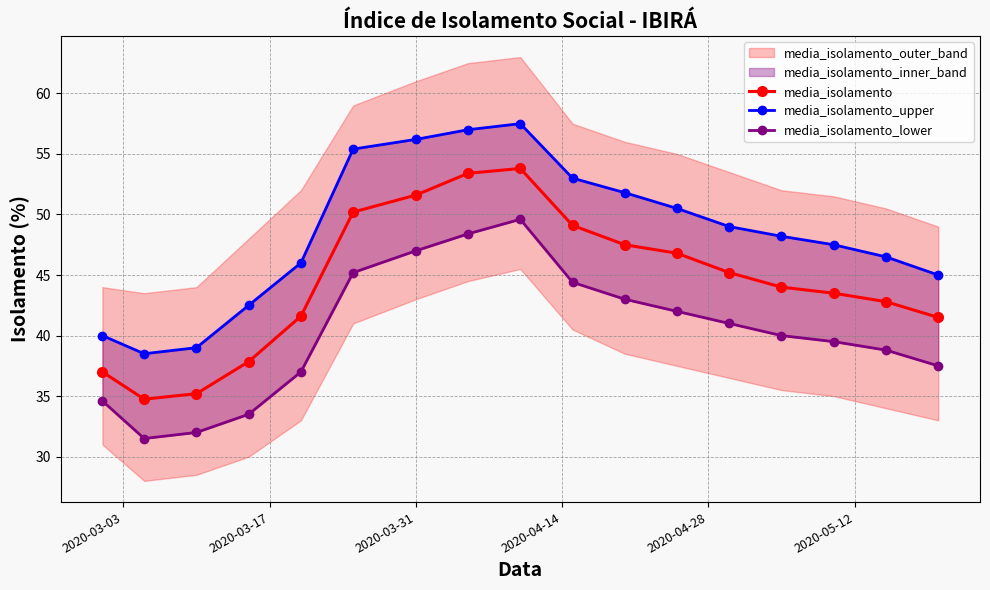

What is the average value of the media_isolamento_lower series?

40.3